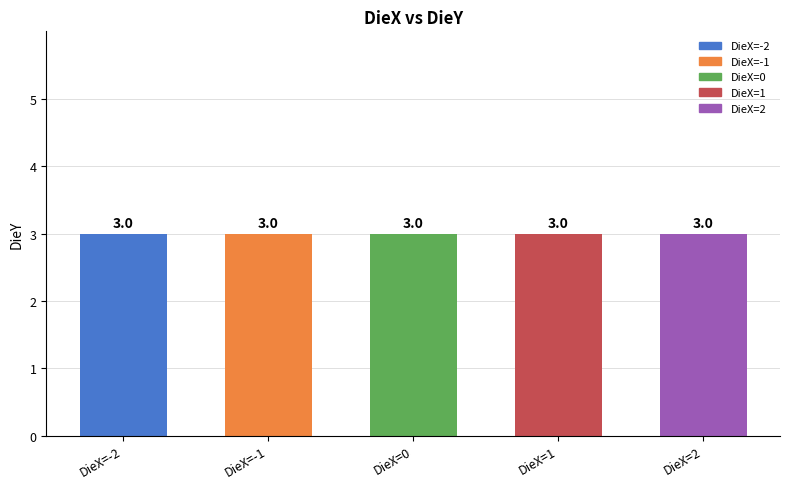

Which label corresponds to the smallest value in the chart?

-2